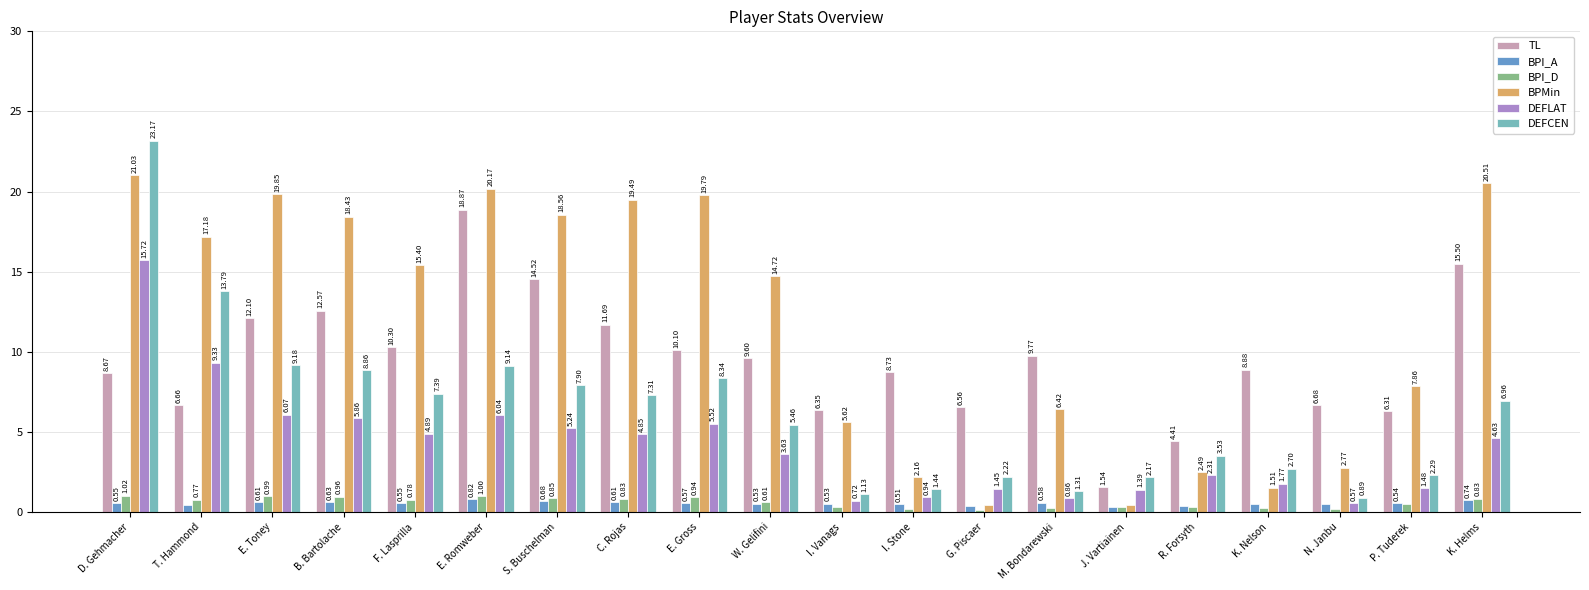

What is the label of the 1st bar from the left?

D. Gehmacher